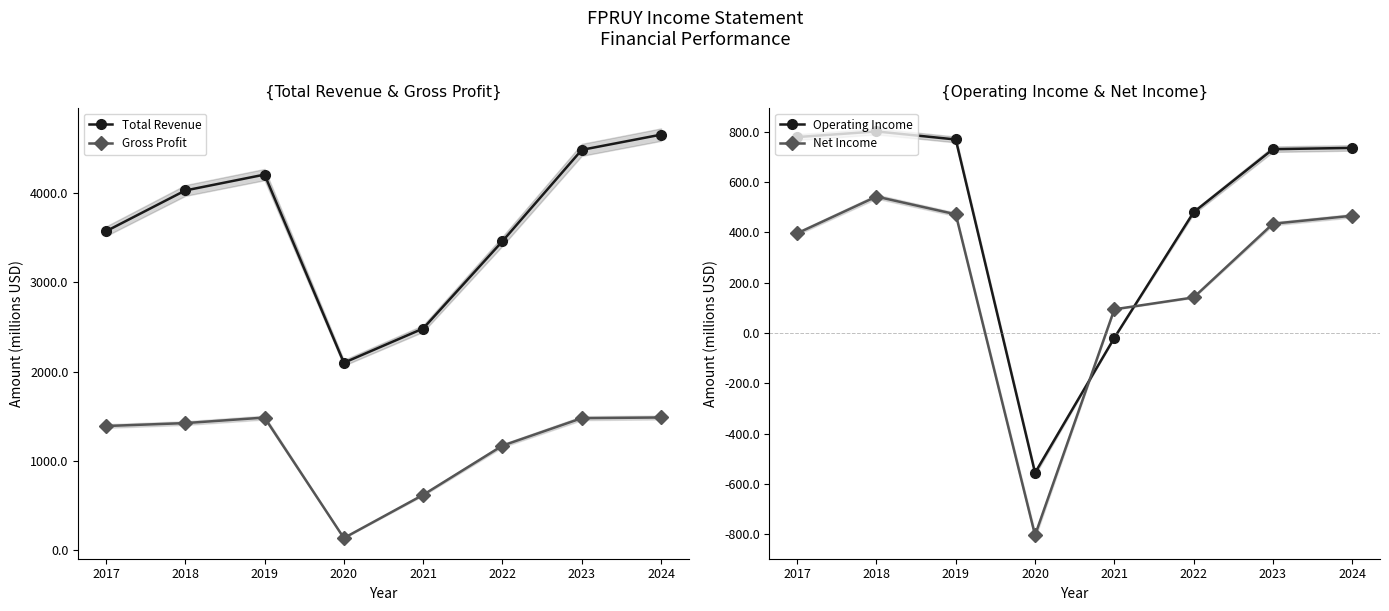

Which category has the highest value across all series?

2024